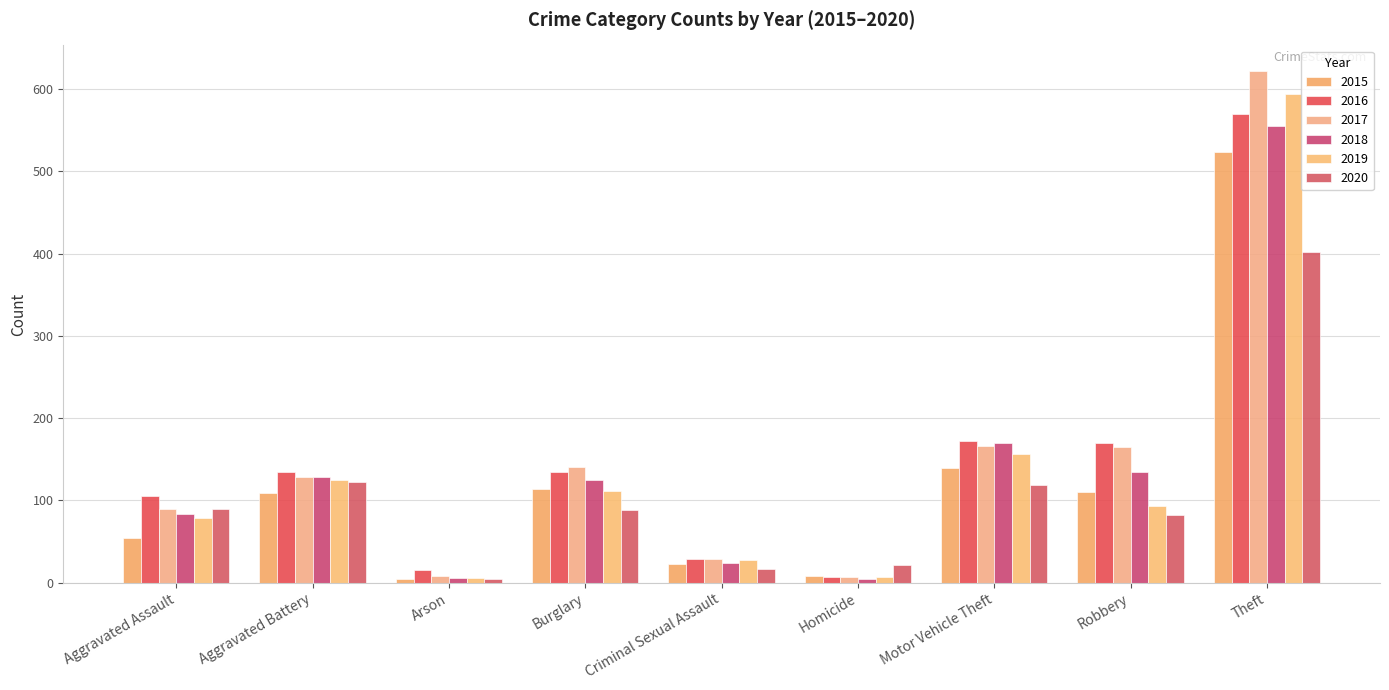

How many bars are there in each group?

6